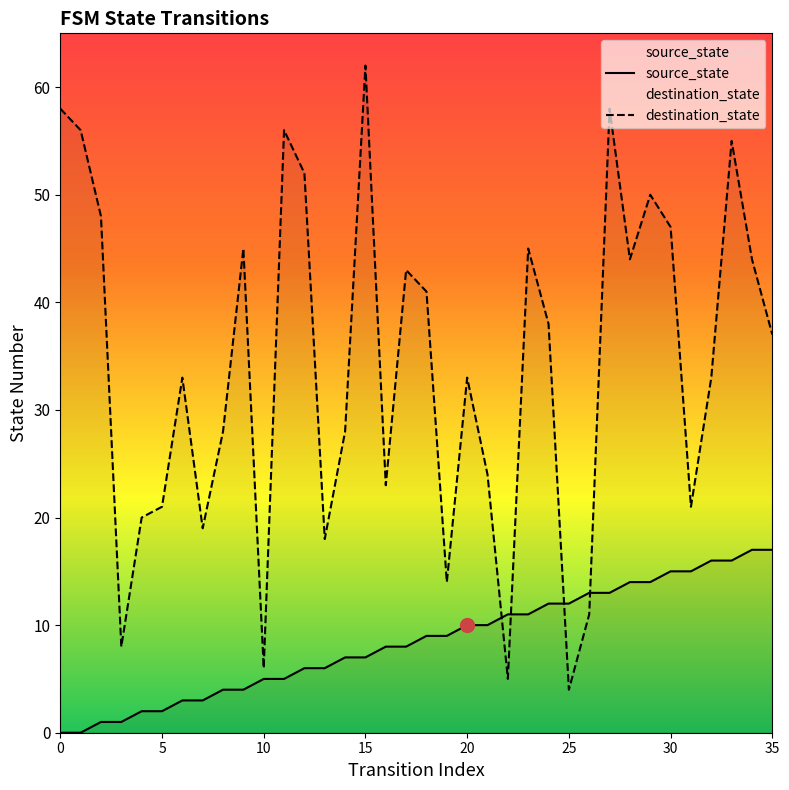

Which series has the widest spread of values?

destination_state